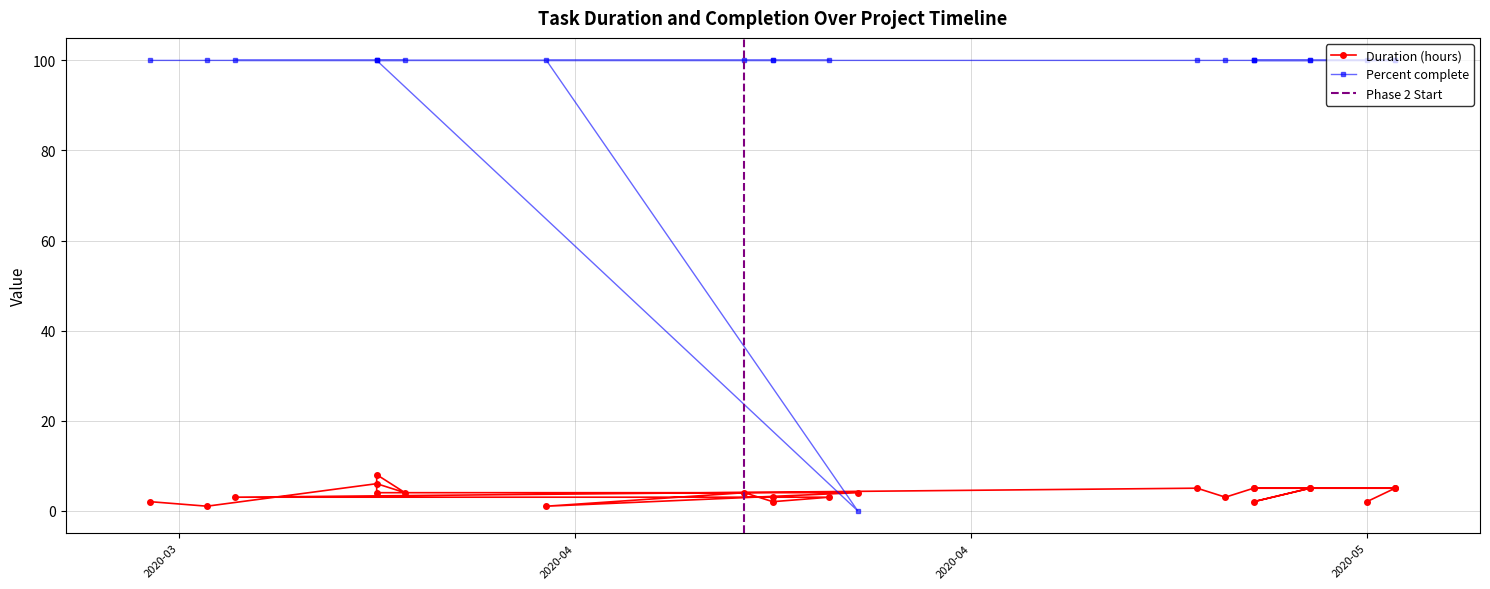

True or false: Duration (hours) and Percent complete intersect in this chart.

True